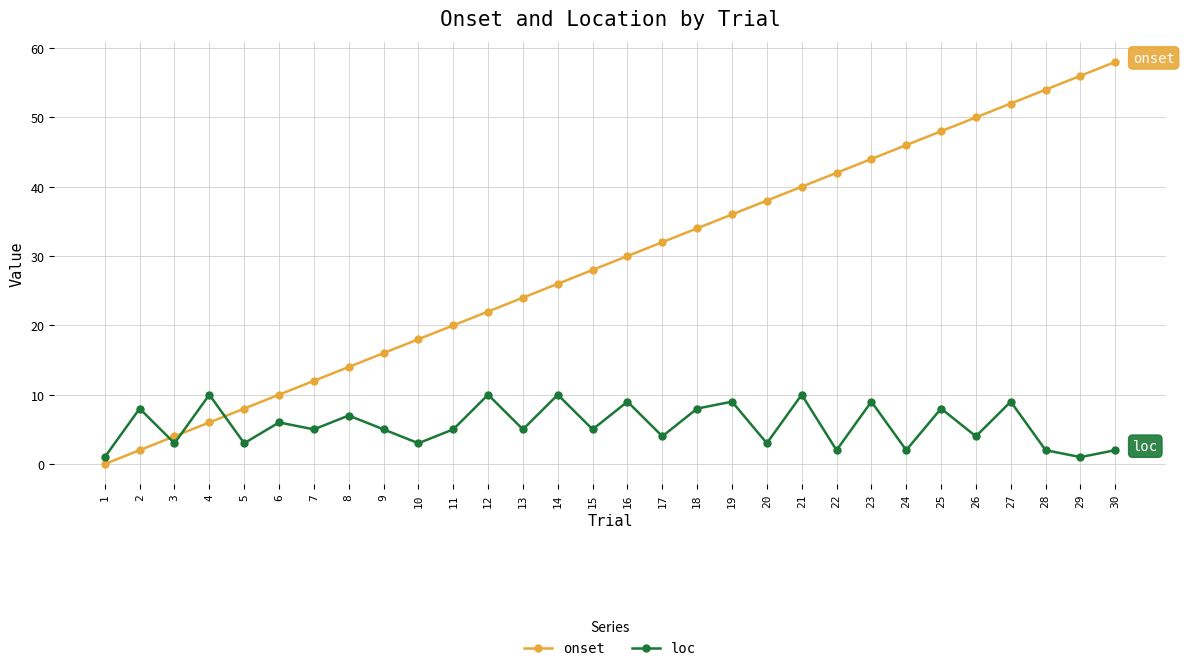

Which series has the largest total across all categories?

onset